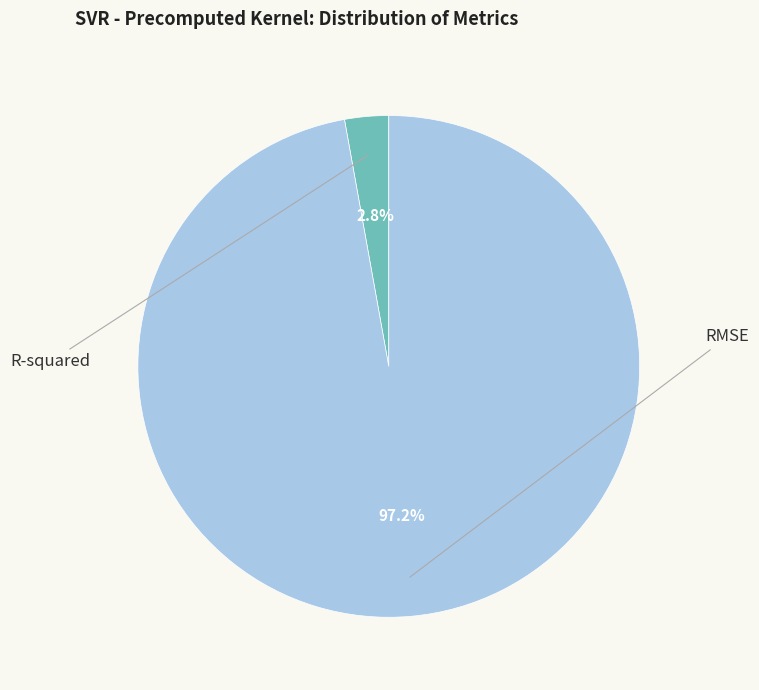

Is there any slice that represents more than half of the pie?

Yes